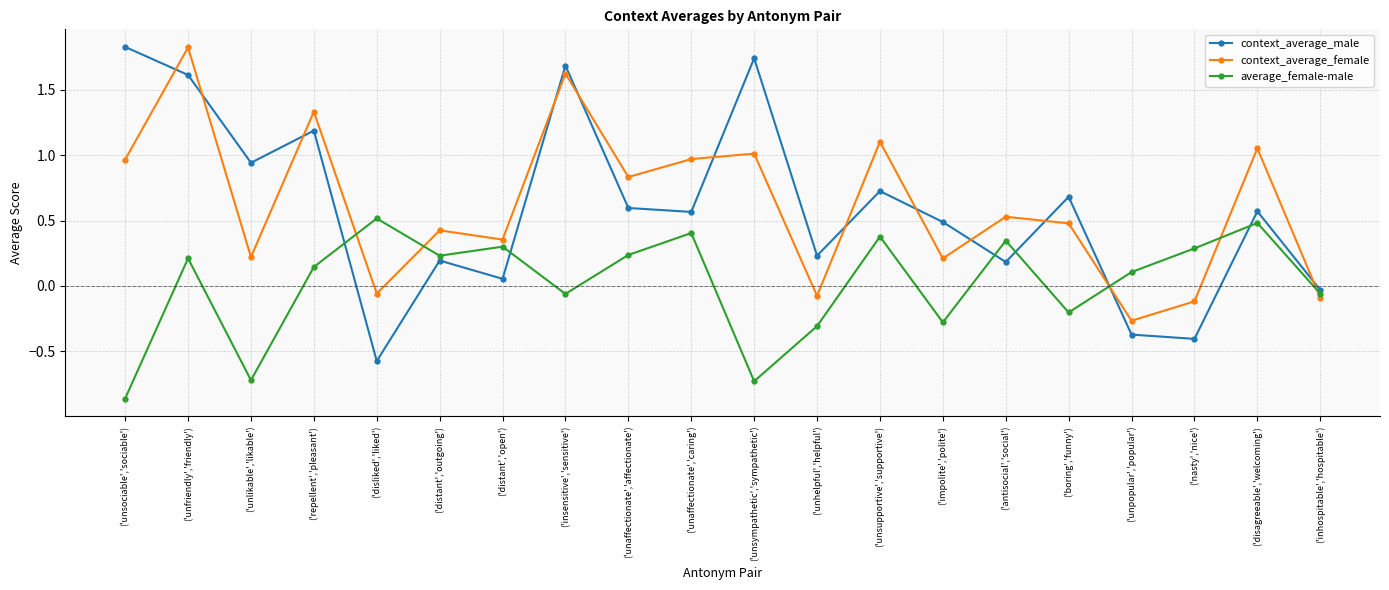

What is the difference between the highest and lowest values at ('unpopular','popular')?

0.5